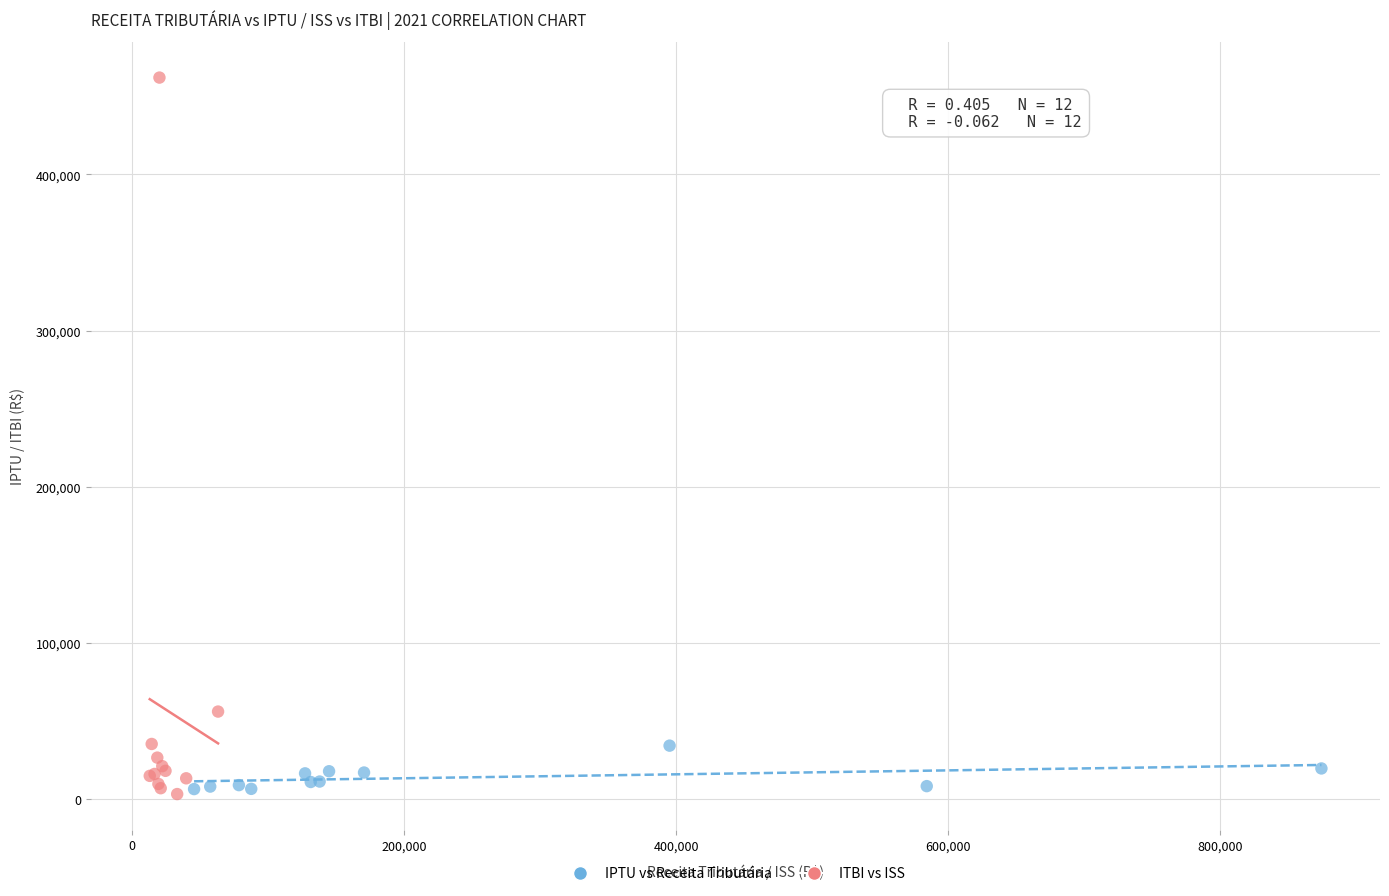

Which series has the widest spread of Y values?

ITBI vs ISS